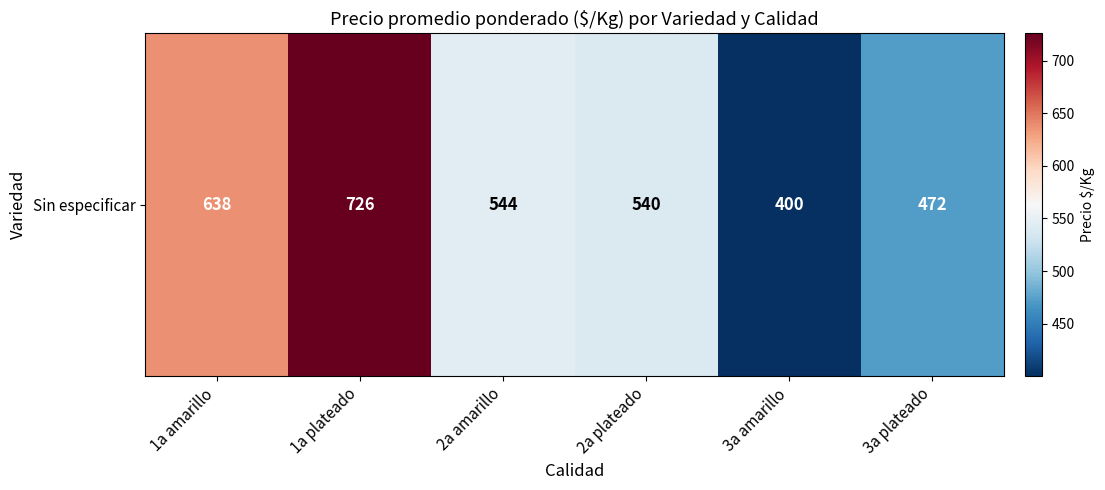

What is the difference between the maximum and minimum values?

325.6